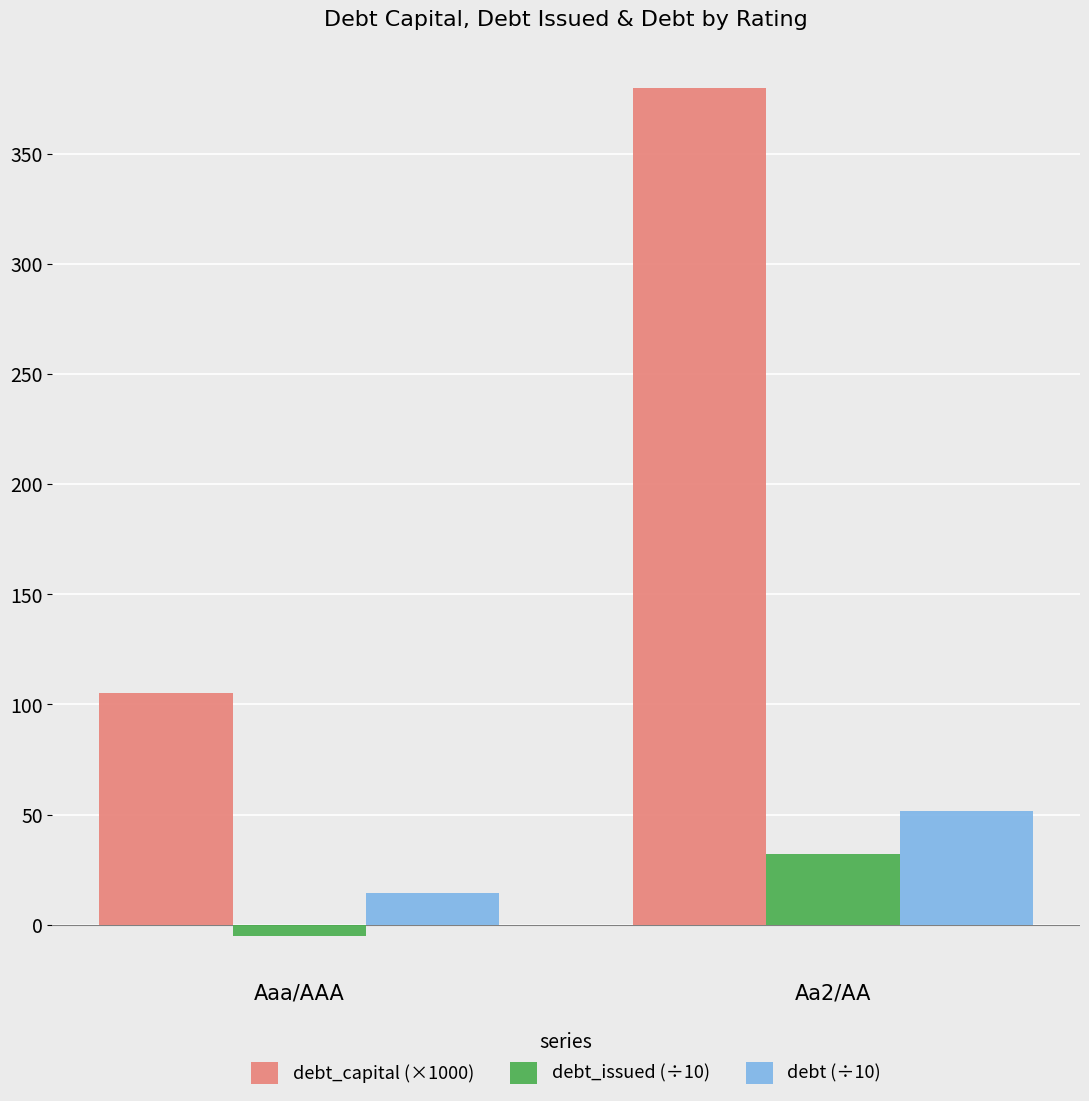

What position from the left is Aaa/AAA?

1